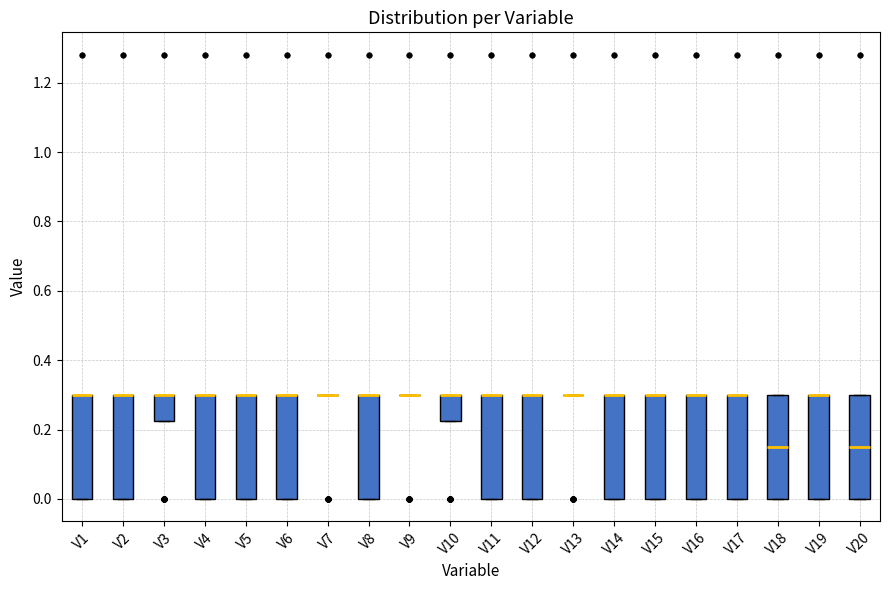

Reading left to right, read every box against the y-axis: the position of its median line, the range the box covers, and the ends of its whiskers. The values are not printed on the chart, so give them approximately, as read against the axis.

V1: median 0.30 (drawn on the box's upper edge), box 0.00 to 0.30, whiskers 0.00 to 0.30
V2: median 0.30 (drawn on the box's upper edge), box 0.00 to 0.30, whiskers 0.00 to 0.30
V3: median 0.30 (drawn on the box's upper edge), box 0.22 to 0.30, whiskers 0.22 to 0.30
V4: median 0.30 (drawn on the box's upper edge), box 0.00 to 0.30, whiskers 0.00 to 0.30
V5: median 0.30 (drawn on the box's upper edge), box 0.00 to 0.30, whiskers 0.00 to 0.30
V6: median 0.30 (drawn on the box's upper edge), box 0.00 to 0.30, whiskers 0.00 to 0.30
V7: box collapsed to a line at 0.30, whiskers 0.30 to 0.30
V8: median 0.30 (drawn on the box's upper edge), box 0.00 to 0.30, whiskers 0.00 to 0.30
V9: box collapsed to a line at 0.30, whiskers 0.30 to 0.30
V10: median 0.30 (drawn on the box's upper edge), box 0.22 to 0.30, whiskers 0.22 to 0.30
V11: median 0.30 (drawn on the box's upper edge), box 0.00 to 0.30, whiskers 0.00 to 0.30
V12: median 0.30 (drawn on the box's upper edge), box 0.00 to 0.30, whiskers 0.00 to 0.30
V13: box collapsed to a line at 0.30, whiskers 0.30 to 0.30
V14: median 0.30 (drawn on the box's upper edge), box 0.00 to 0.30, whiskers 0.00 to 0.30
V15: median 0.30 (drawn on the box's upper edge), box 0.00 to 0.30, whiskers 0.00 to 0.30
V16: median 0.30 (drawn on the box's upper edge), box 0.00 to 0.30, whiskers 0.00 to 0.30
V17: median 0.30 (drawn on the box's upper edge), box 0.00 to 0.30, whiskers 0.00 to 0.30
V18: median 0.16, box 0.00 to 0.30, whiskers 0.00 to 0.30
V19: median 0.30 (drawn on the box's upper edge), box 0.00 to 0.30, whiskers 0.00 to 0.30
V20: median 0.16, box 0.00 to 0.30, whiskers 0.00 to 0.30